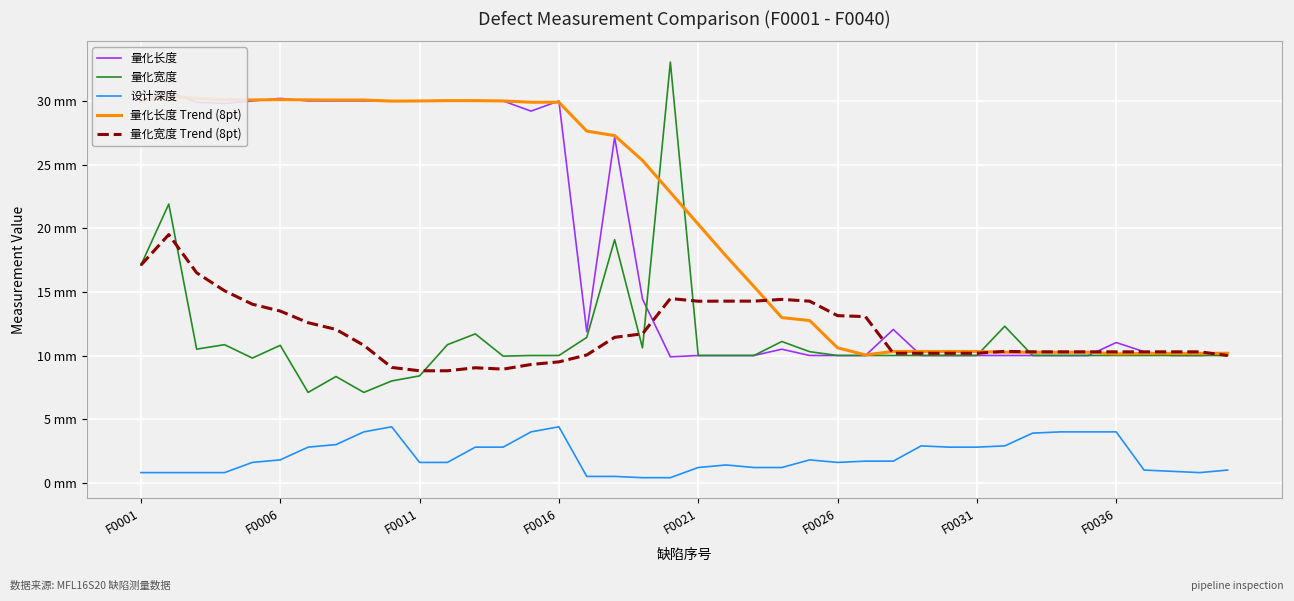

How many data points in 量化宽度 Trend (8pt) are above 10?

32